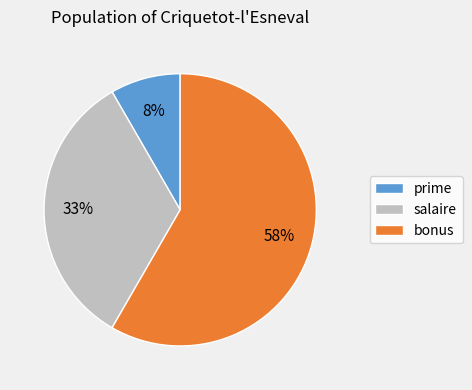

The bonus slice represents 50% of the pie. True or false?

False